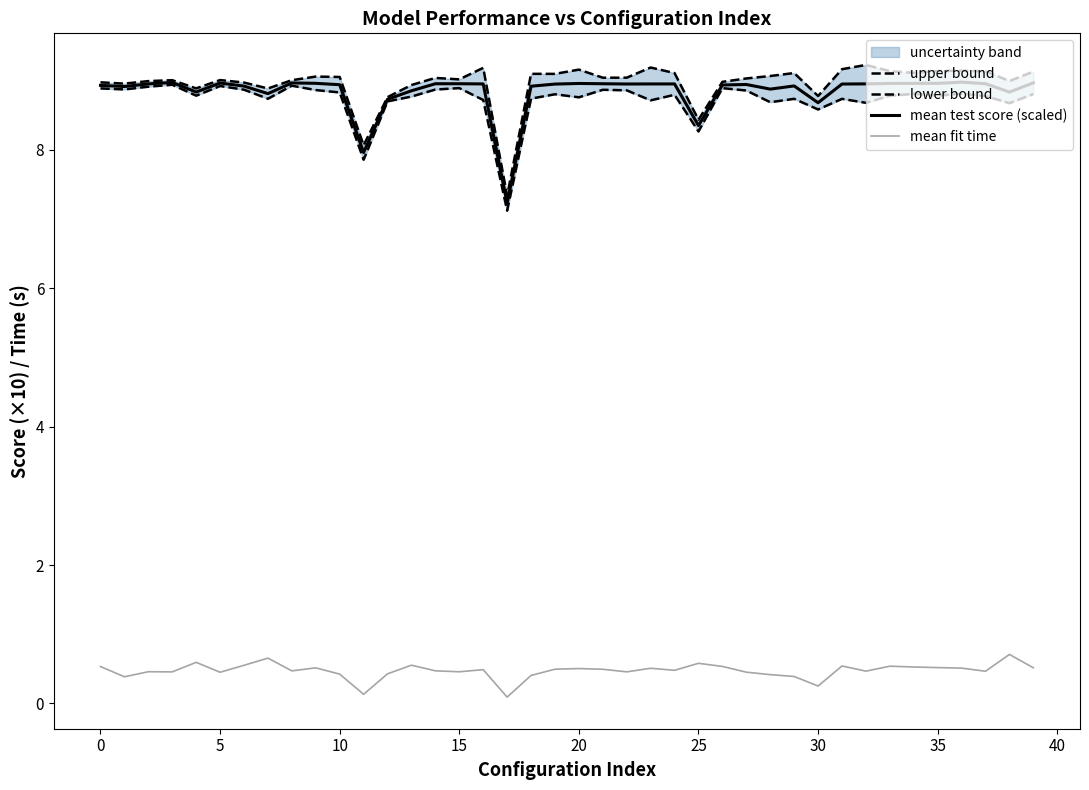

What is the difference between the maximum and second lowest values in the mean test score (scaled) series?

1.0